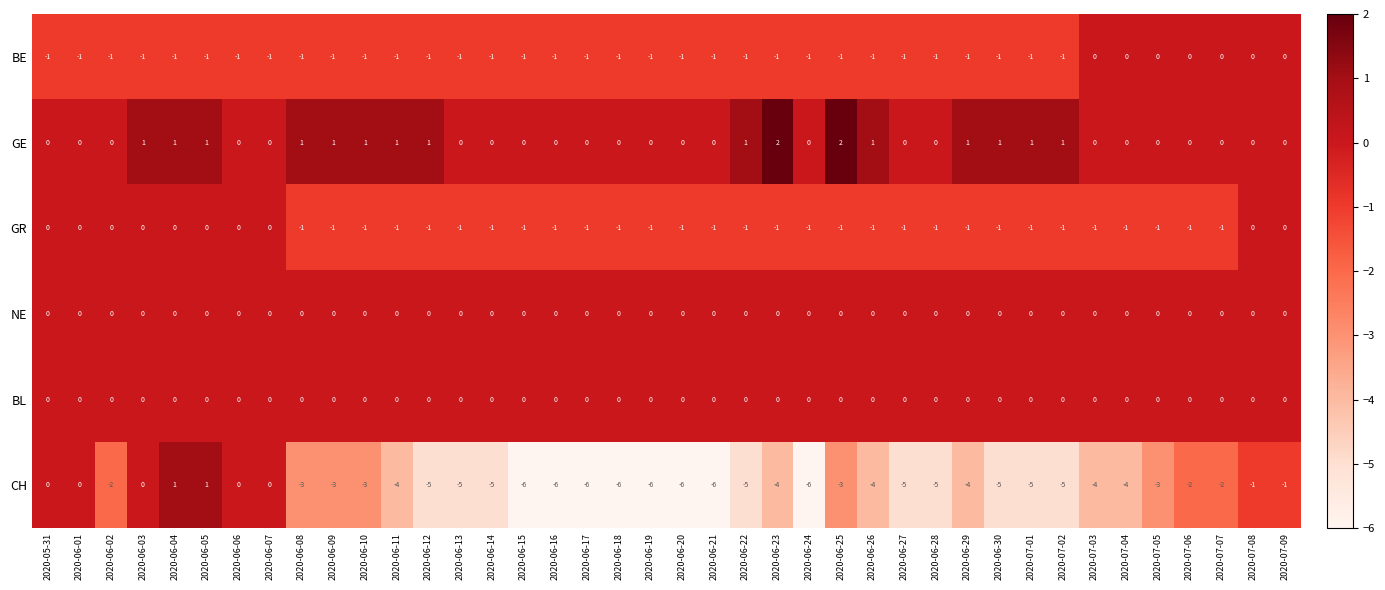

What is the difference between the maximum and second lowest values in the CH series?

7